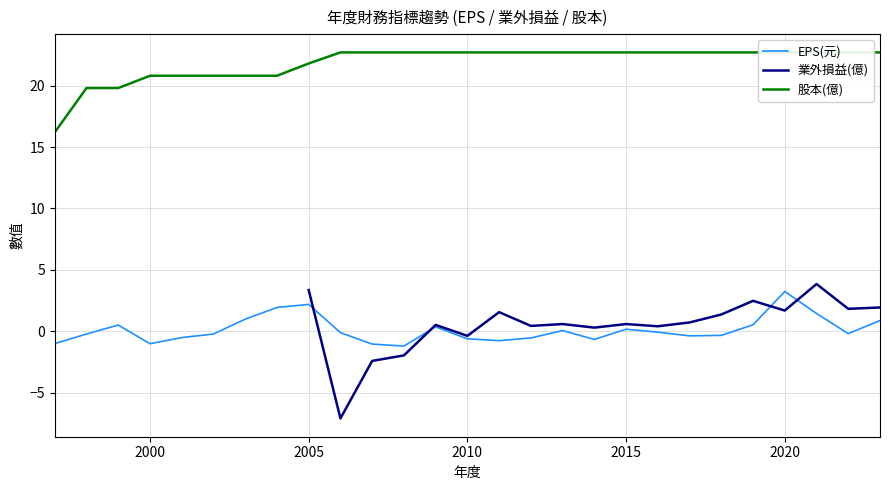

True or false: 業外損益(億) and EPS(元) cross at least once.

True